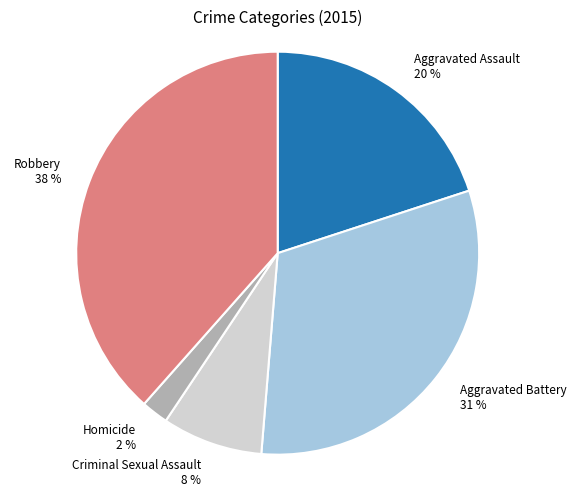

How many segments does this pie chart have?

5